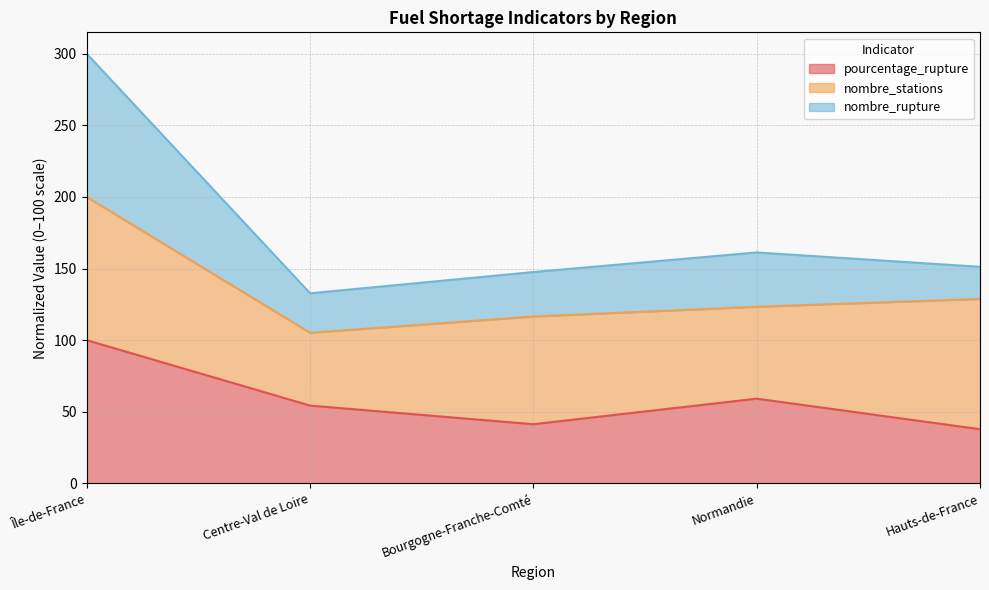

The value of pourcentage_rupture at Normandie is 35.6. True or false?

False